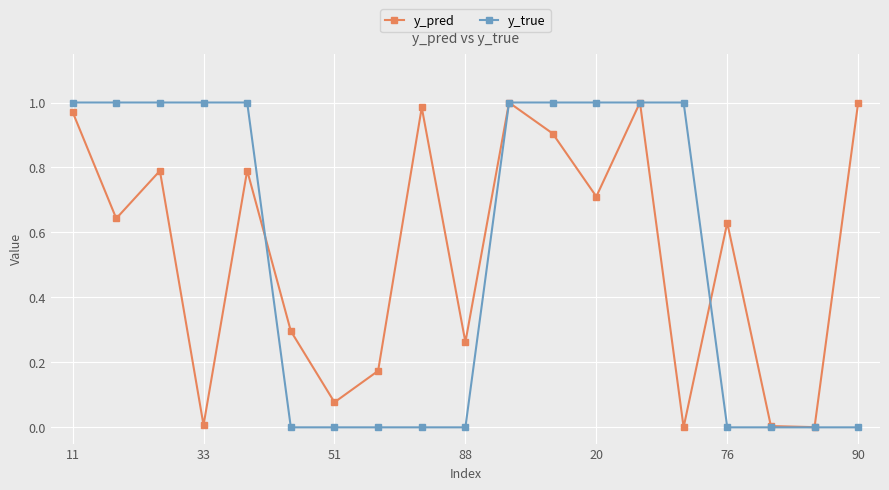

How many interior local peaks does the y_pred series have?

6